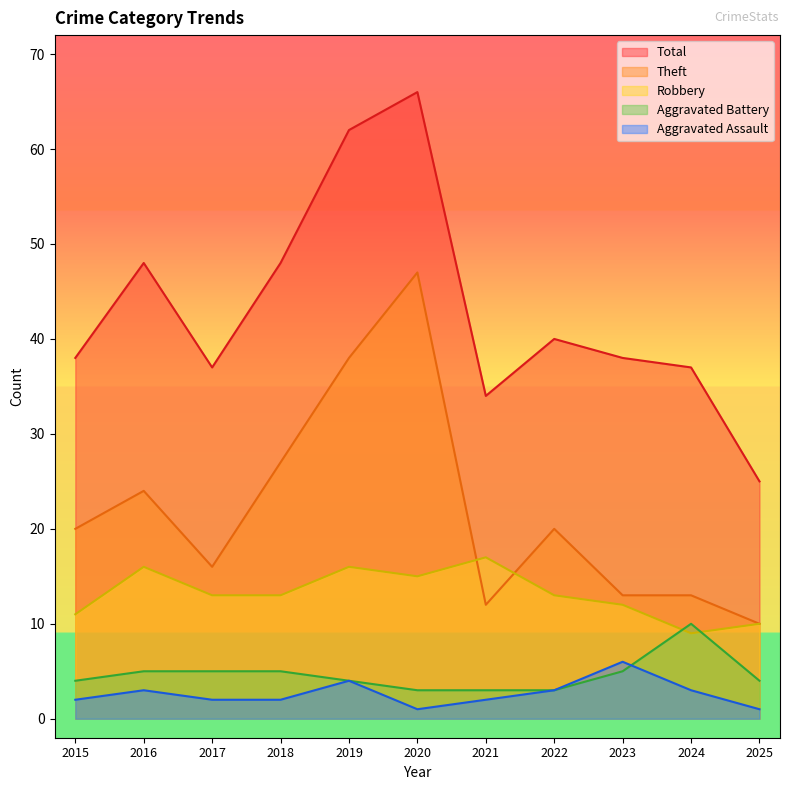

What is the value of the Aggravated Battery point at the 4th from the left?

5